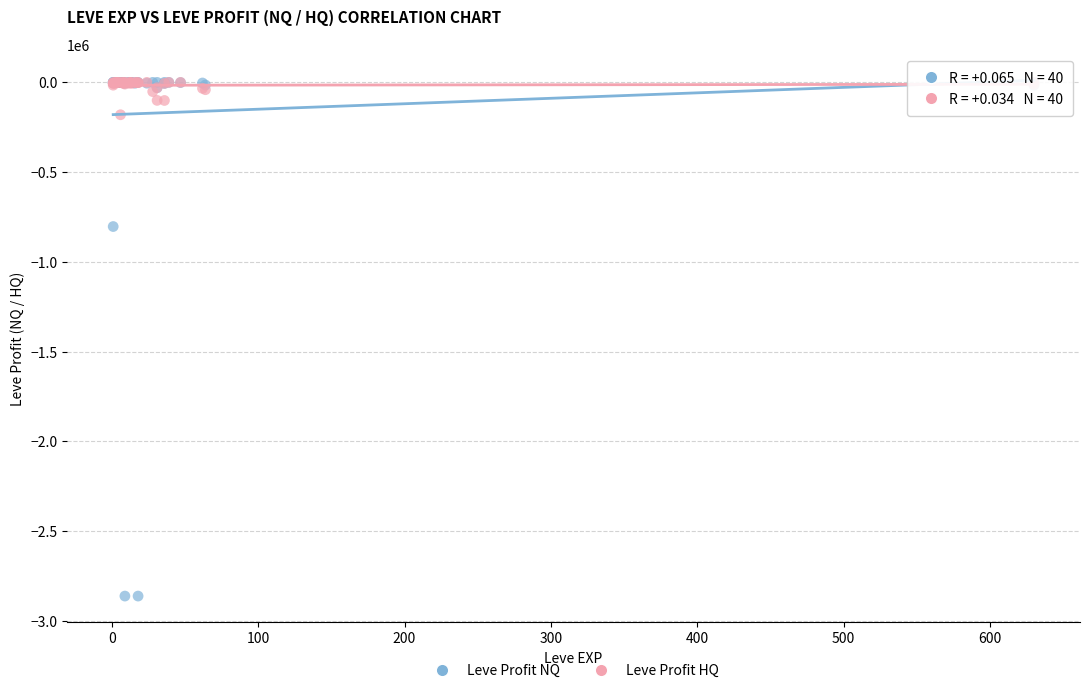

Which series contains the lowest Y value?

Leve Profit NQ